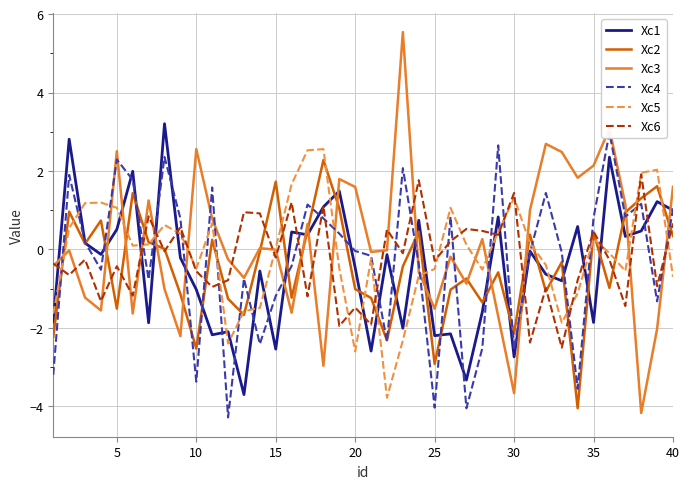

What is the difference between the maximum and minimum values in the Xc3 series?

9.7